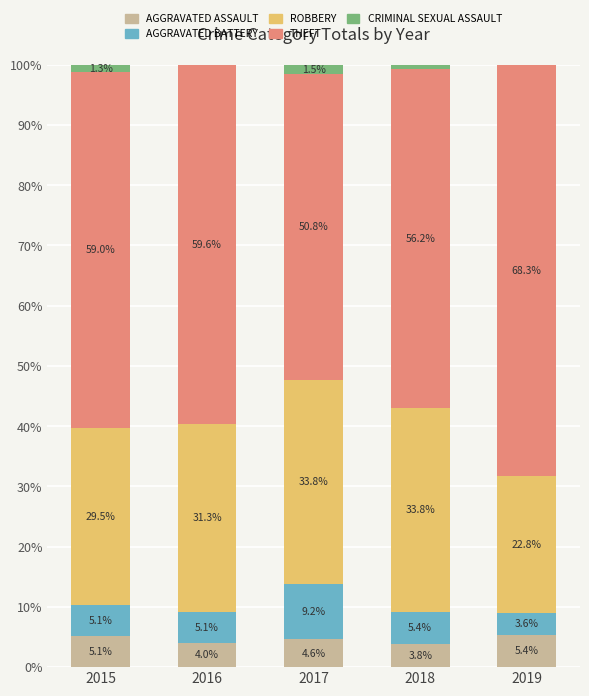

Reading left to right, list the values for the AGGRAVATED ASSAULT series.

2015=5.1	2016=4.0	2017=4.6	2018=3.8	2019=5.4